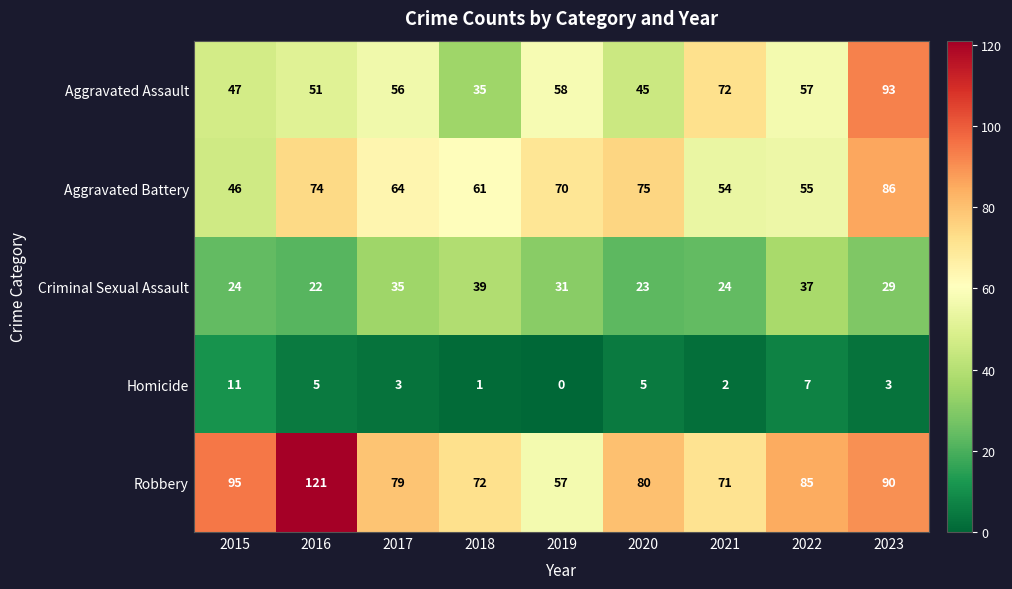

What is the difference between the maximum and minimum values in the Robbery series?

64